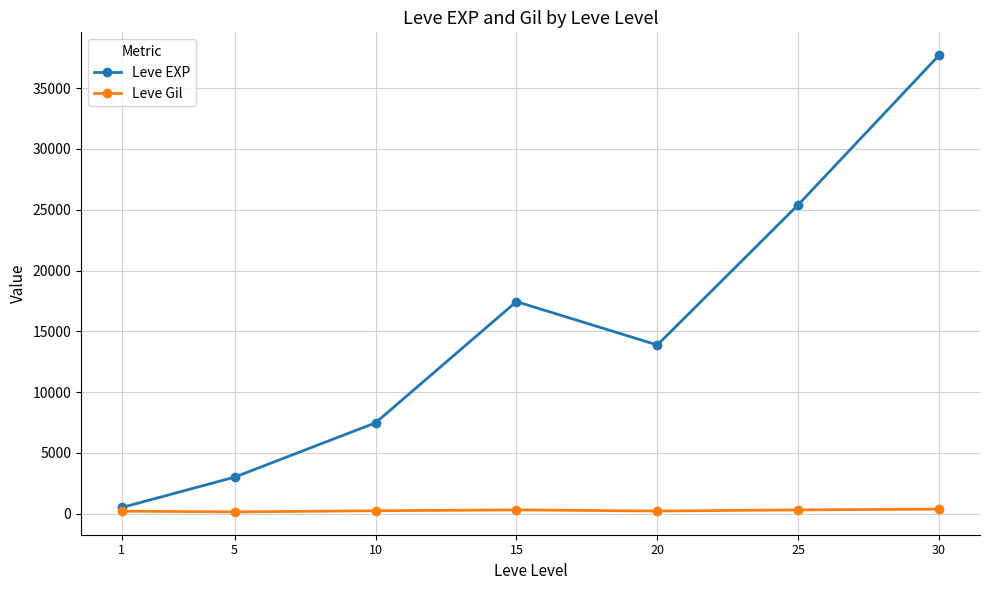

Is it true that Leve EXP equals 37715.0 at 30?

True